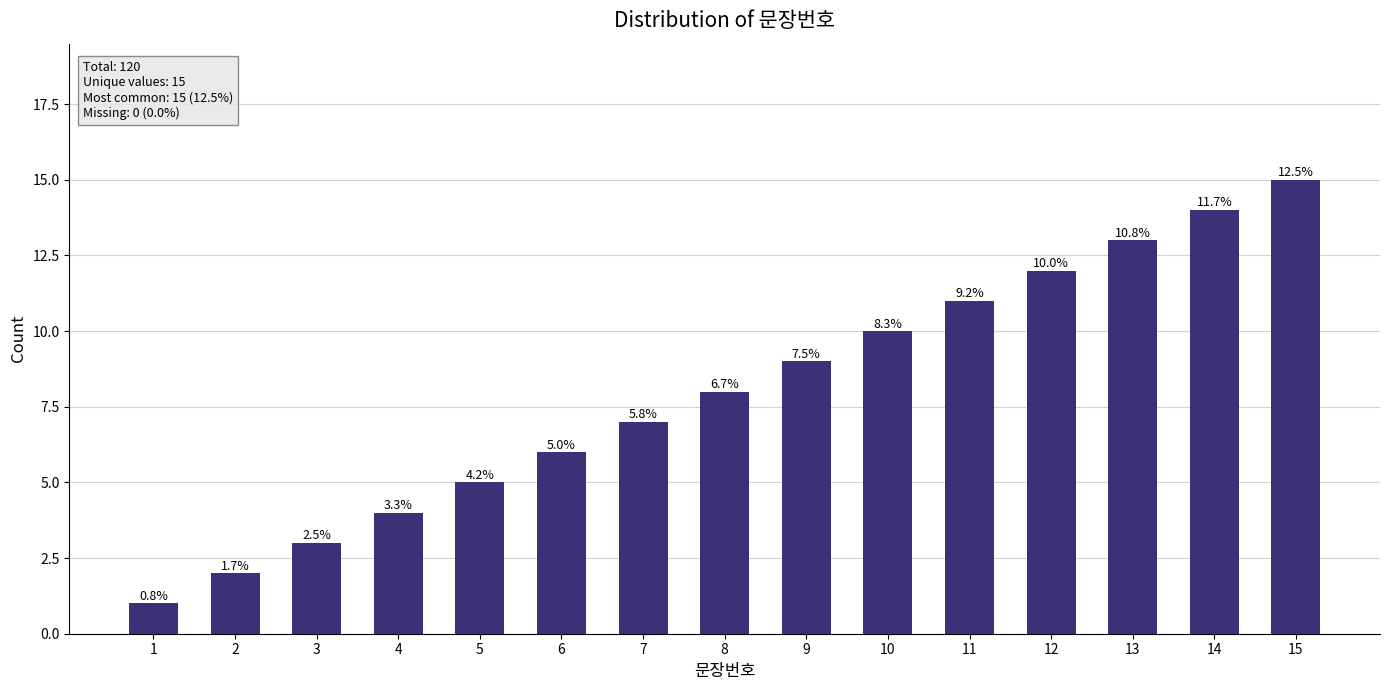

Are the bars horizontal?

No